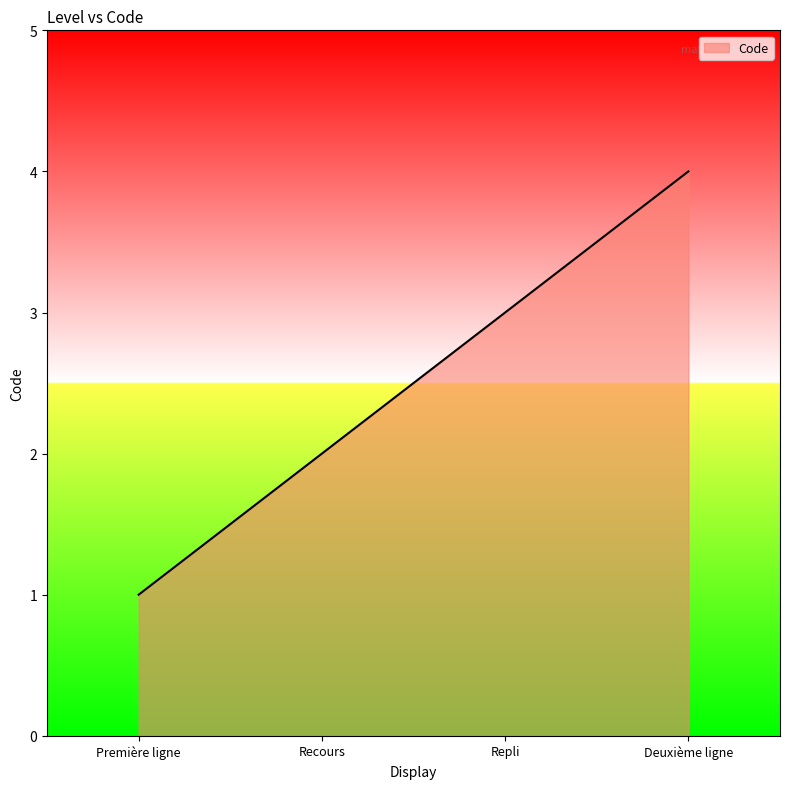

What is the sum of all values?

10